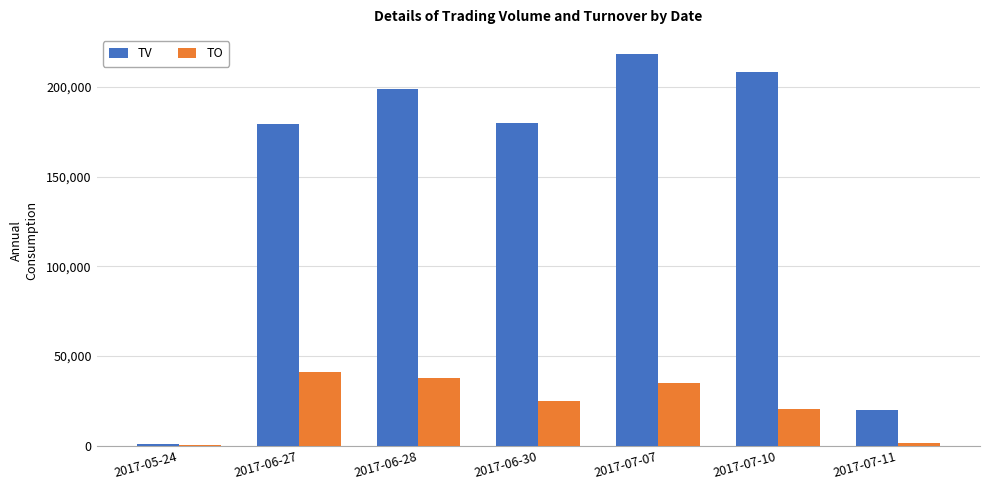

How many groups of bars are there?

7